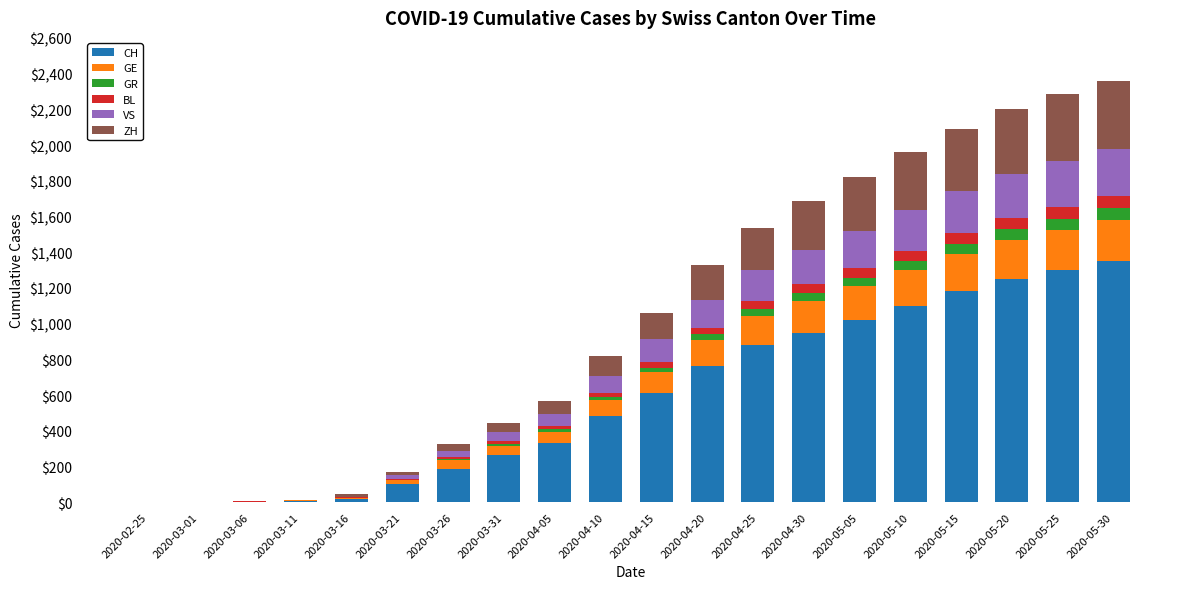

What is the highest value of the CH series?

1350